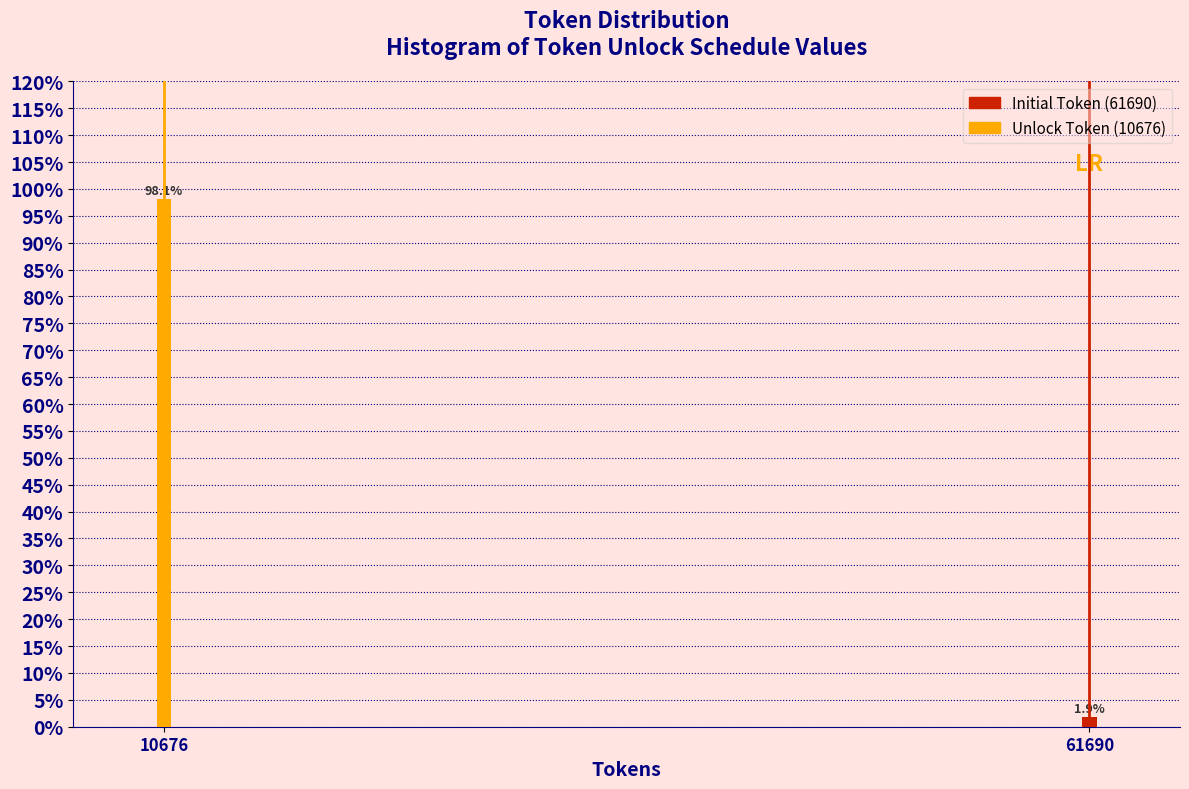

Reading right to left, extract all data points from this chart.

61690=1.9	10676=98.1